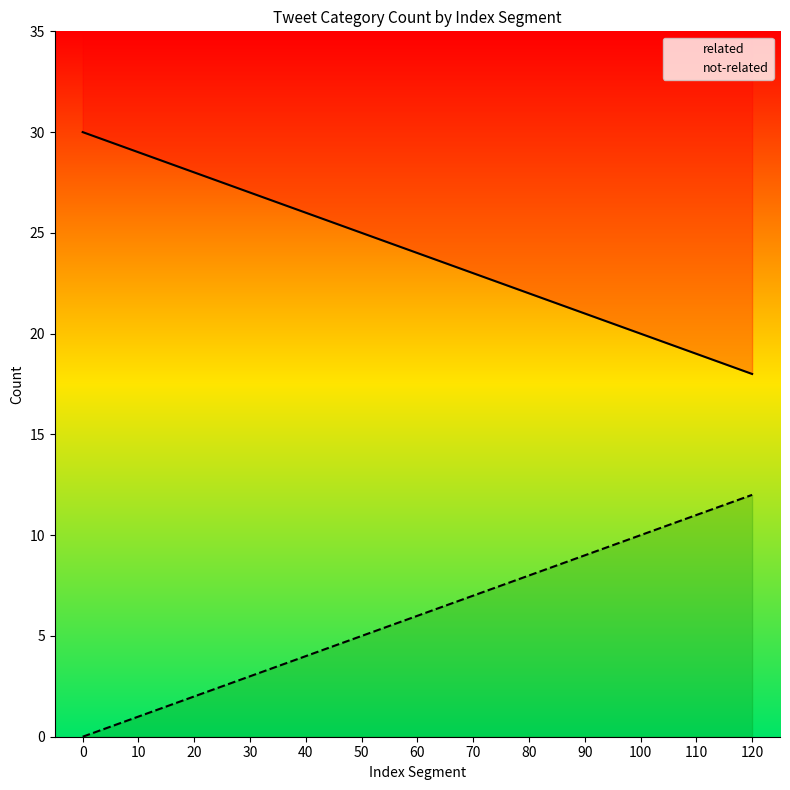

What is the maximum value for not-related?

12